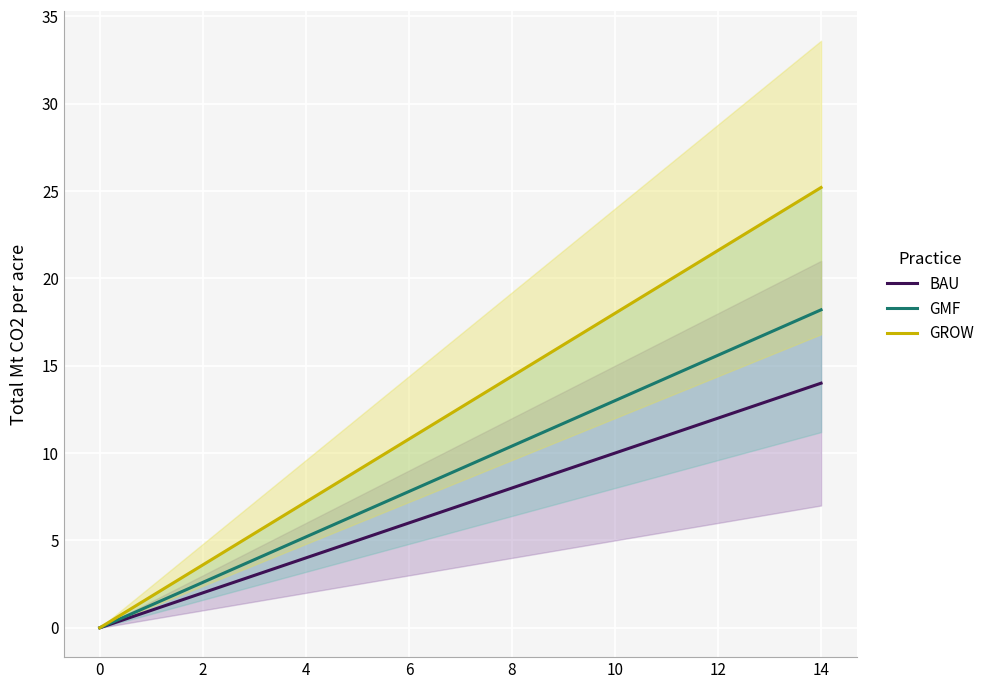

How many data points in BAU are above 7?

7